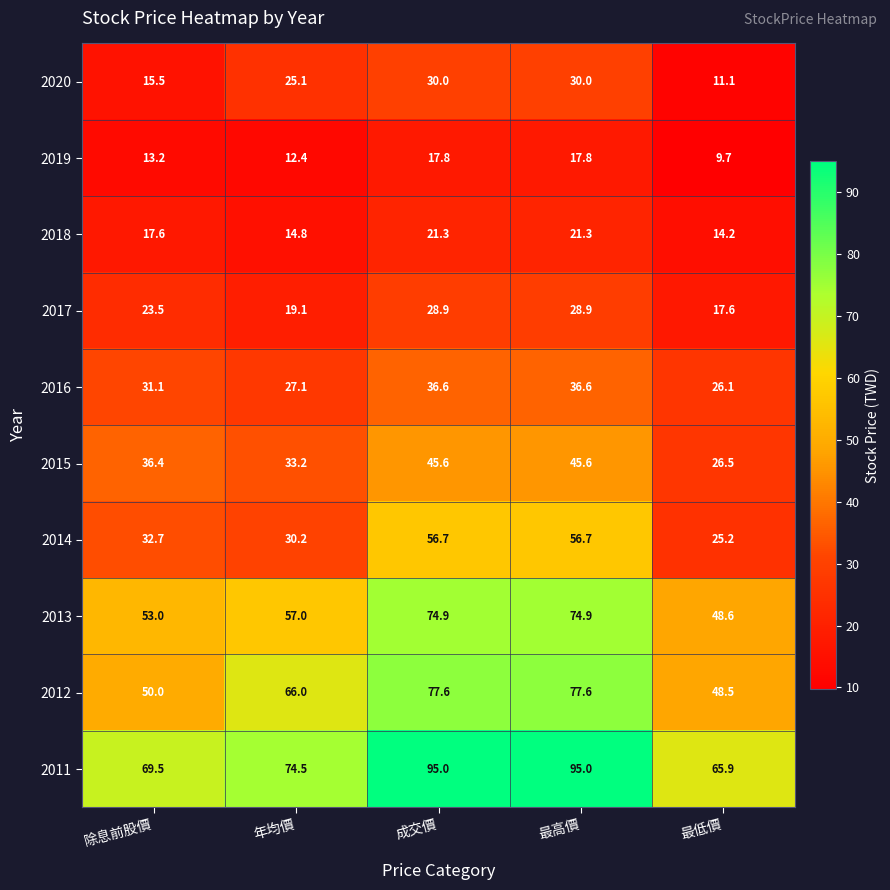

How many values in the 2014 series are below 32?

2